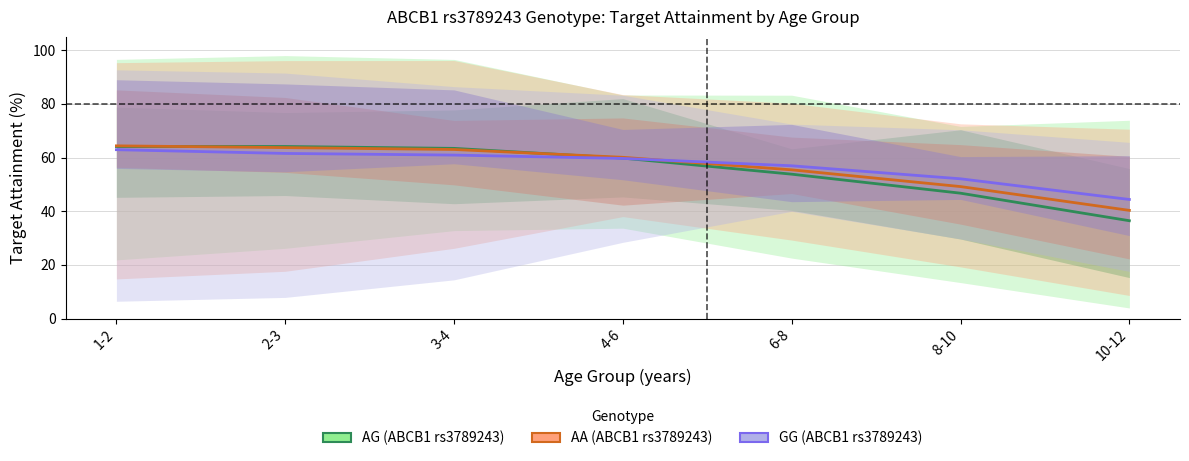

Rank the series by their average value, from highest to lowest.

GG (ABCB1 rs3789243), AA (ABCB1 rs3789243), AG (ABCB1 rs3789243)